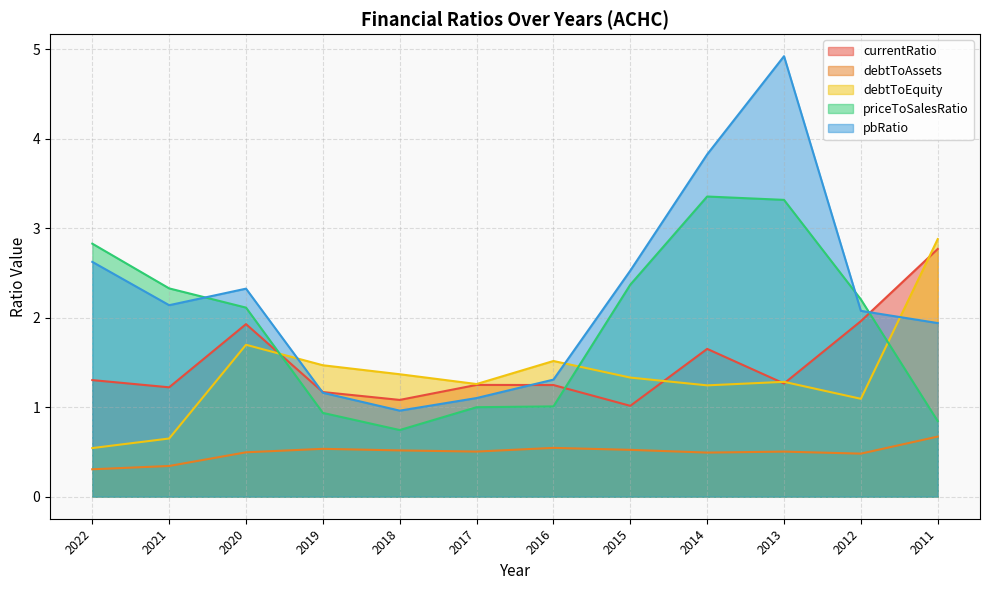

At which category does priceToSalesRatio reach its first local valley?

2018